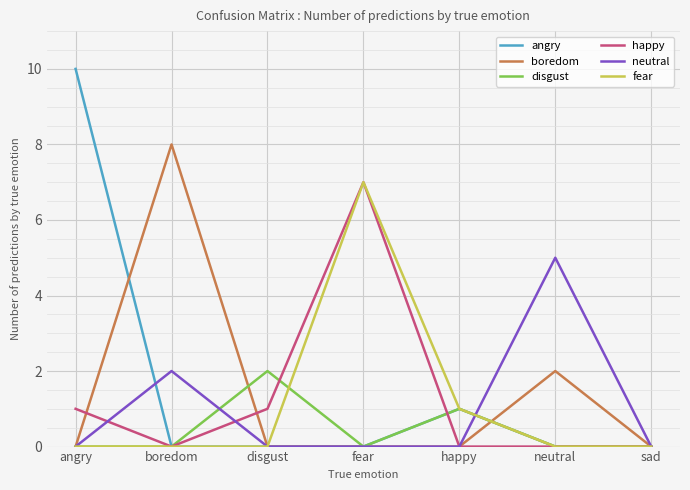

What is the difference between the maximum and minimum values in the angry series?

10